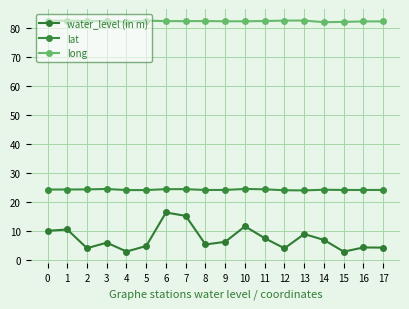

Rank the series at 8 from highest to lowest value.

long, lat, water_level (in m)